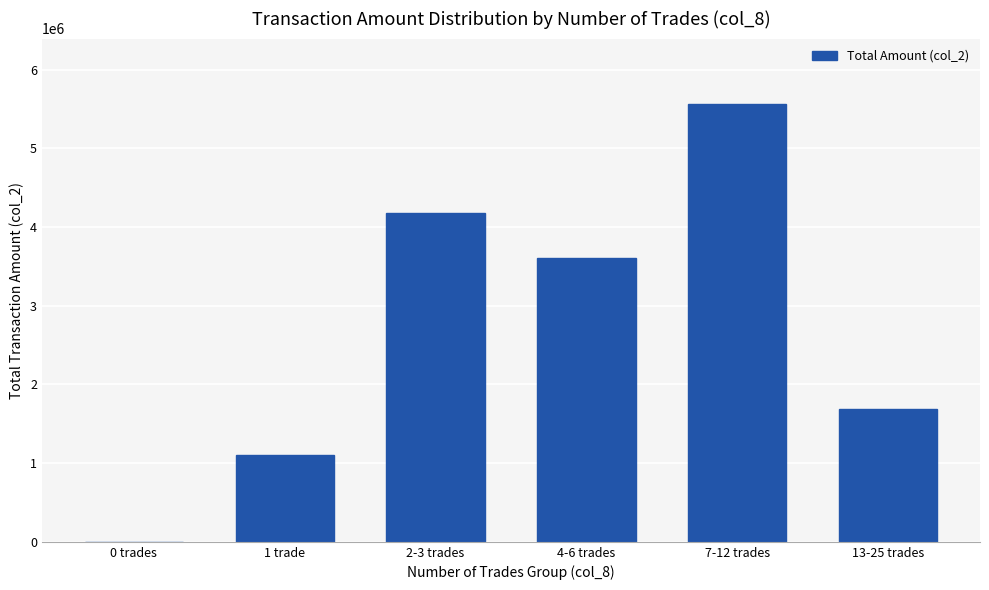

Which category has the highest value across all series?

7-12 trades